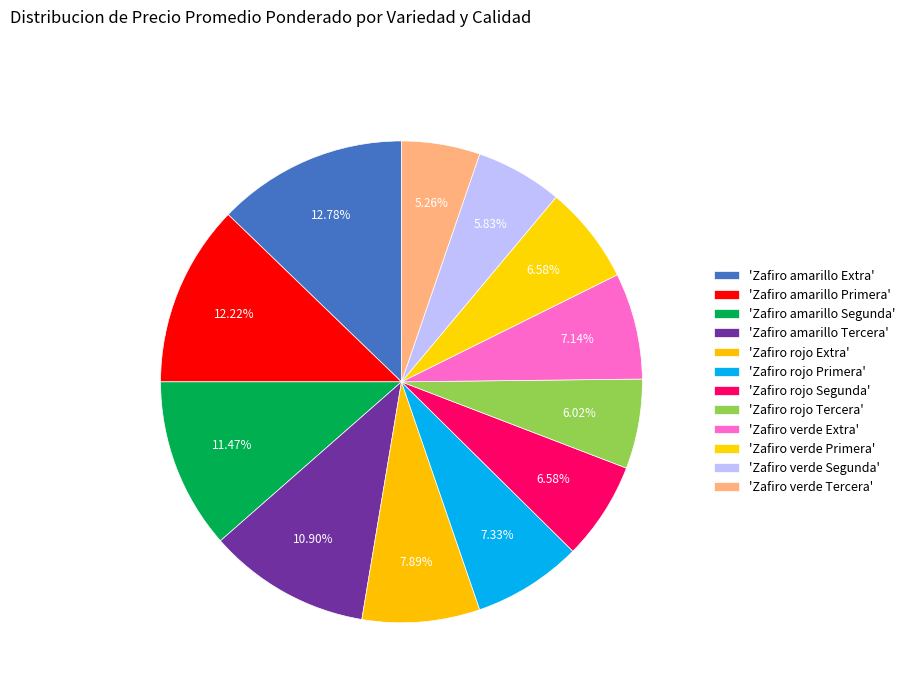

How many segments does this pie chart have?

12